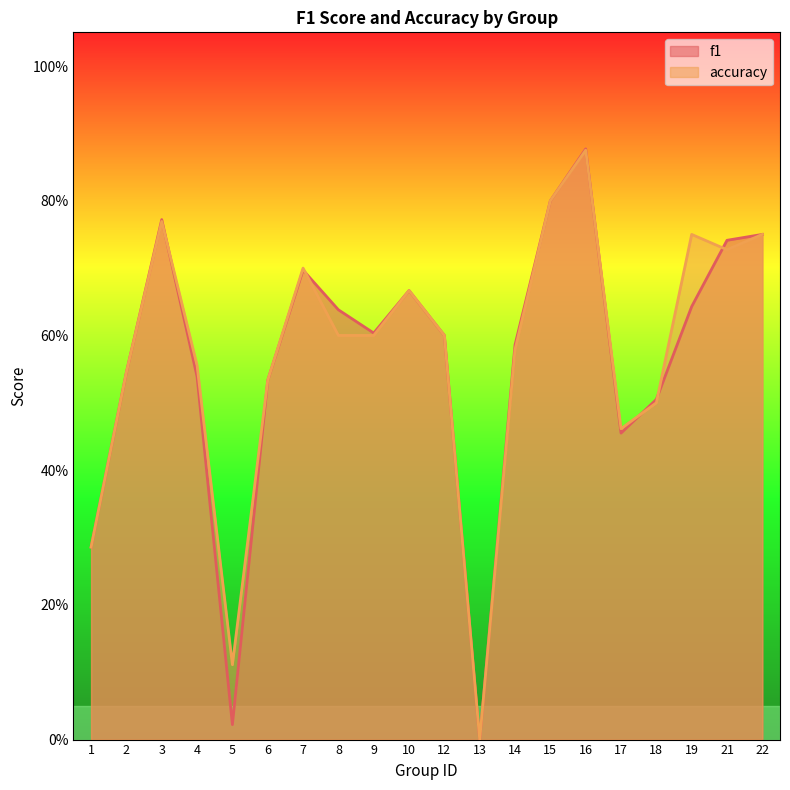

Rank the series at 8 from highest to lowest value.

f1, accuracy